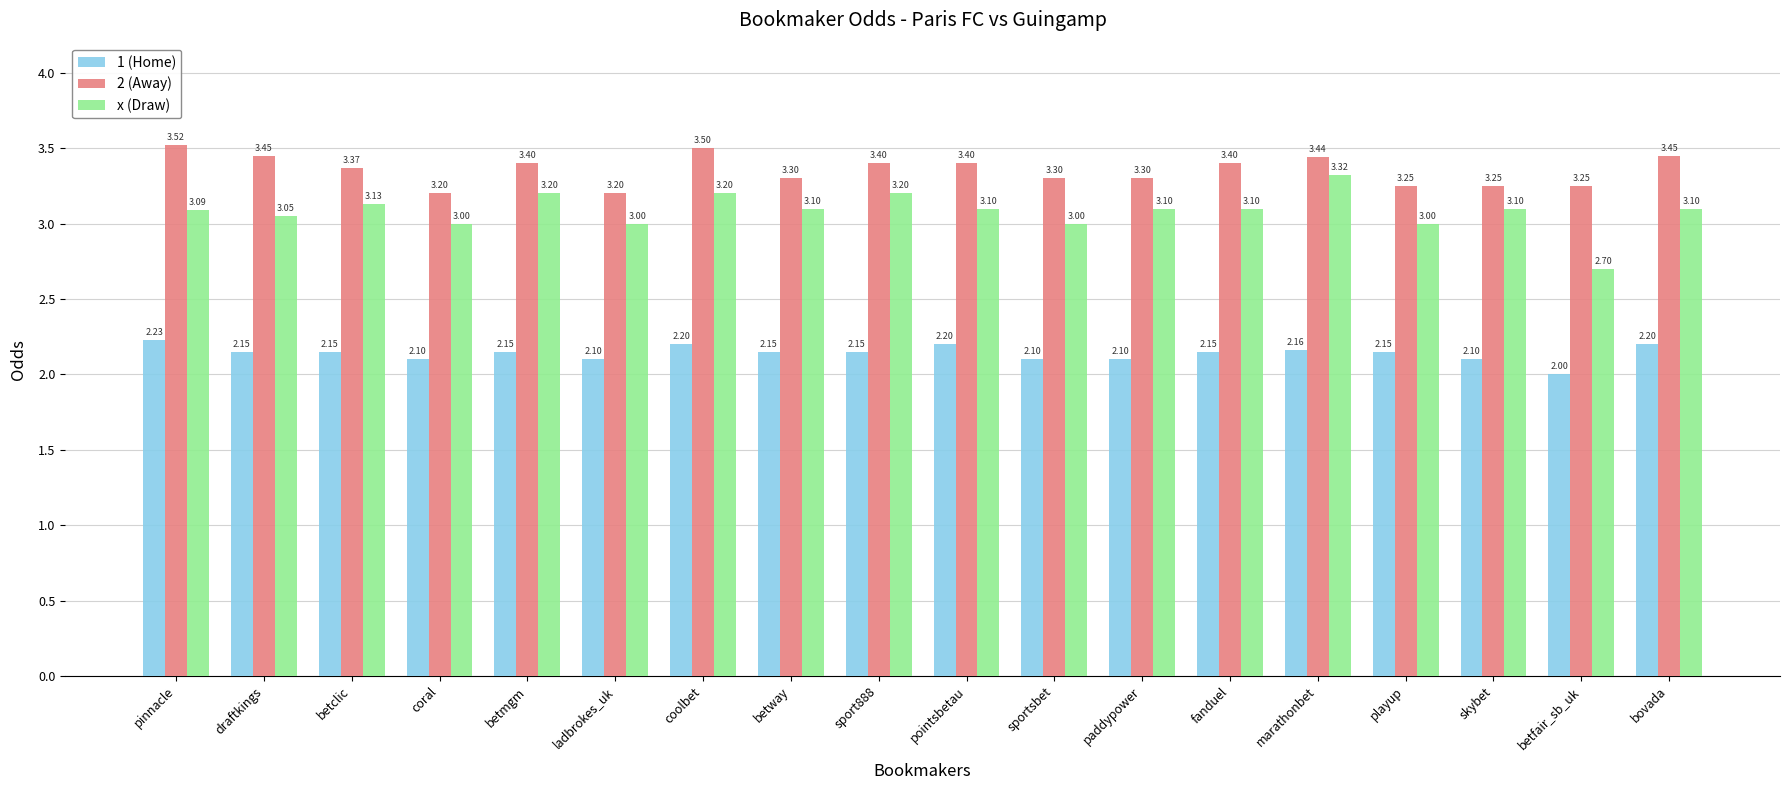

Which series has the widest spread of values?

x (Draw)